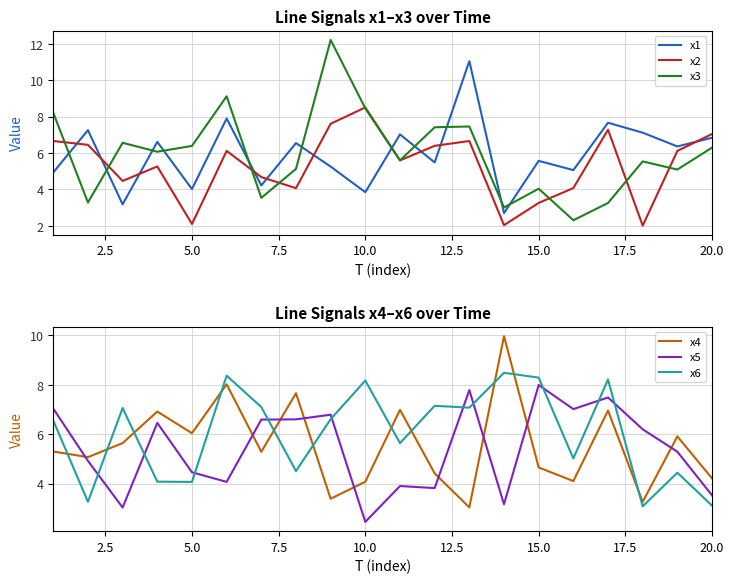

What is the maximum value shown in the chart?

12.2